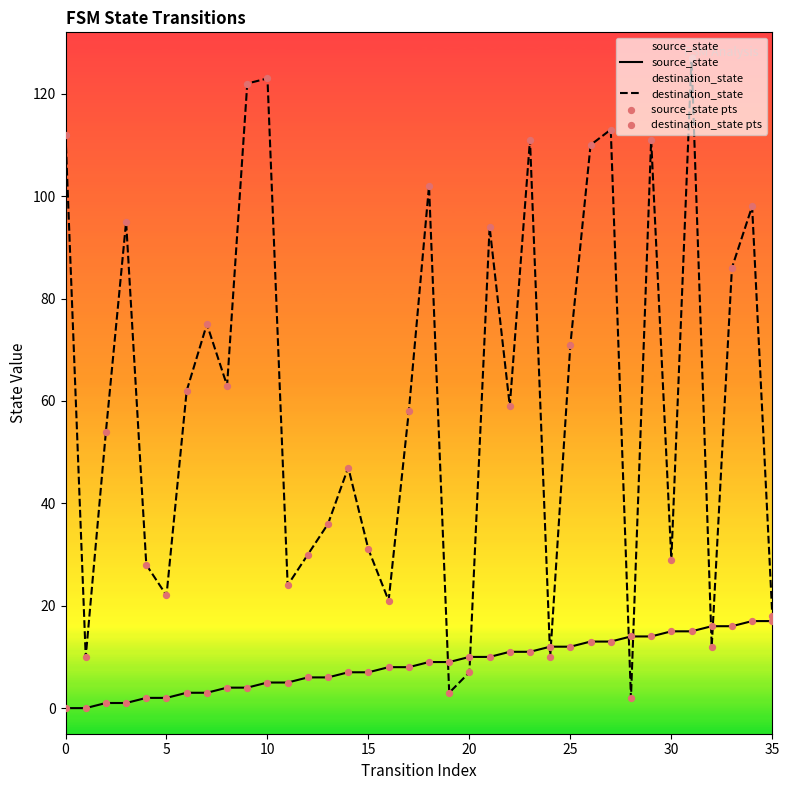

At how many categories does at least one series exceed 116?

3